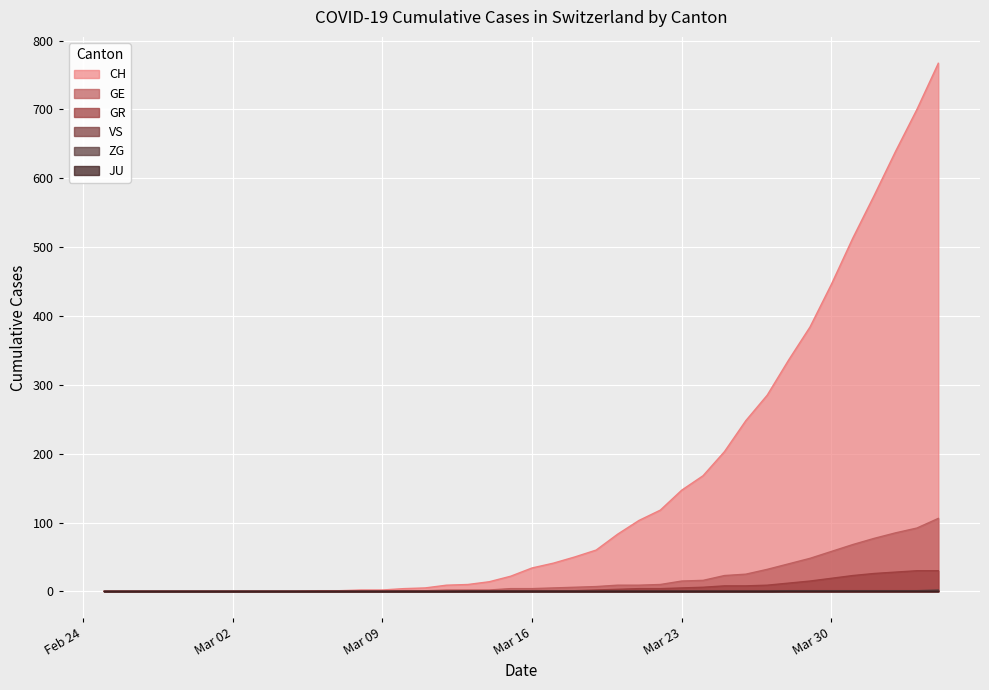

What is the highest value of the VS series?

1